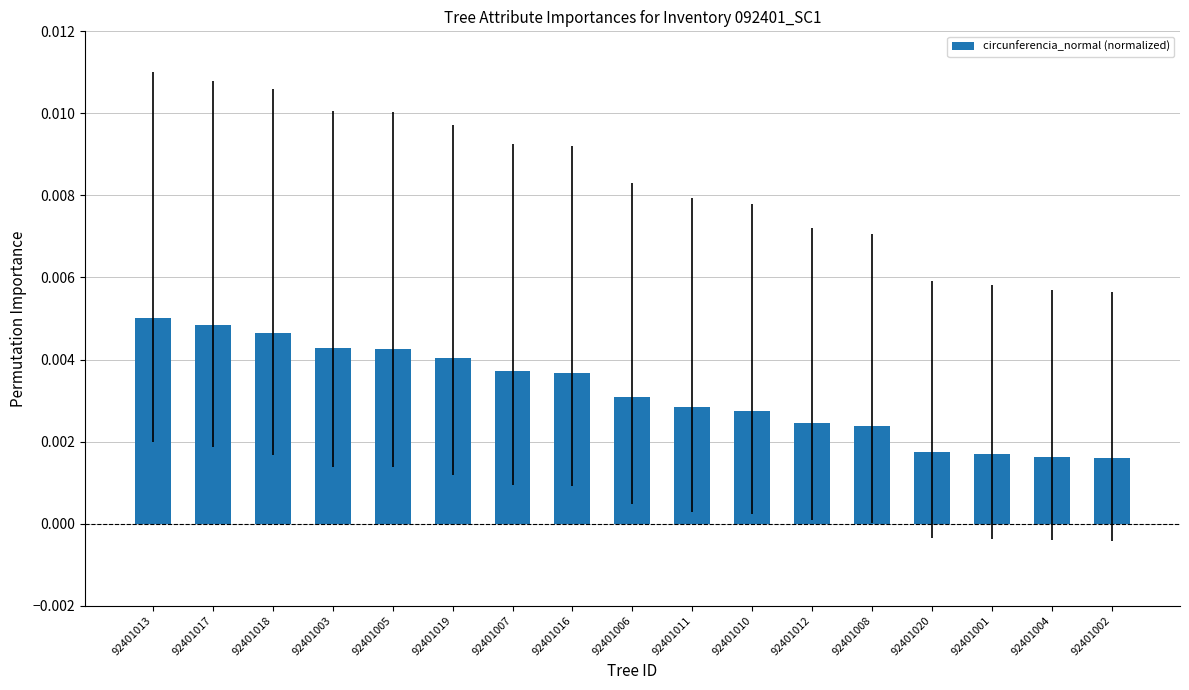

How many values are between 0 and 1?

17